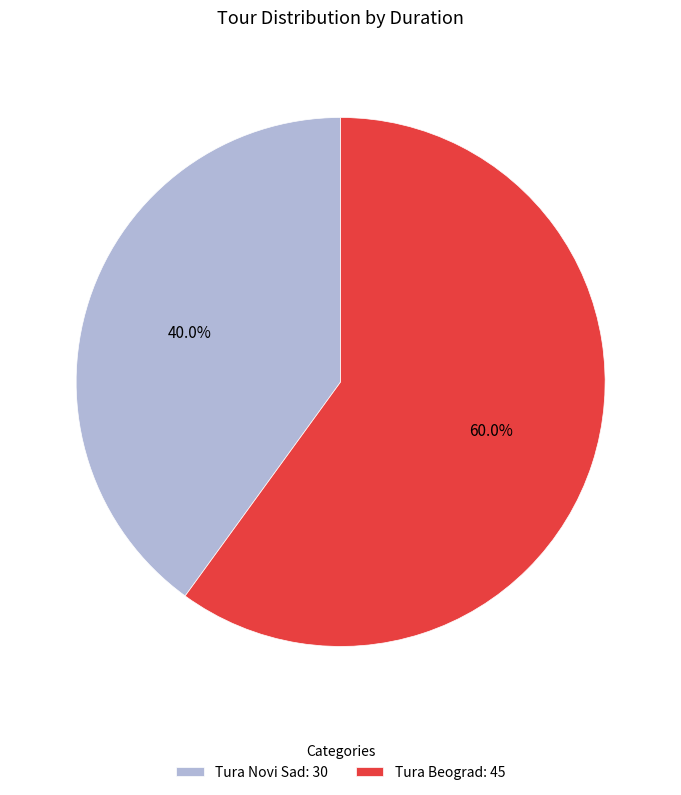

Rank the categories by value from highest to lowest.

Tura Beograd, Tura Novi Sad